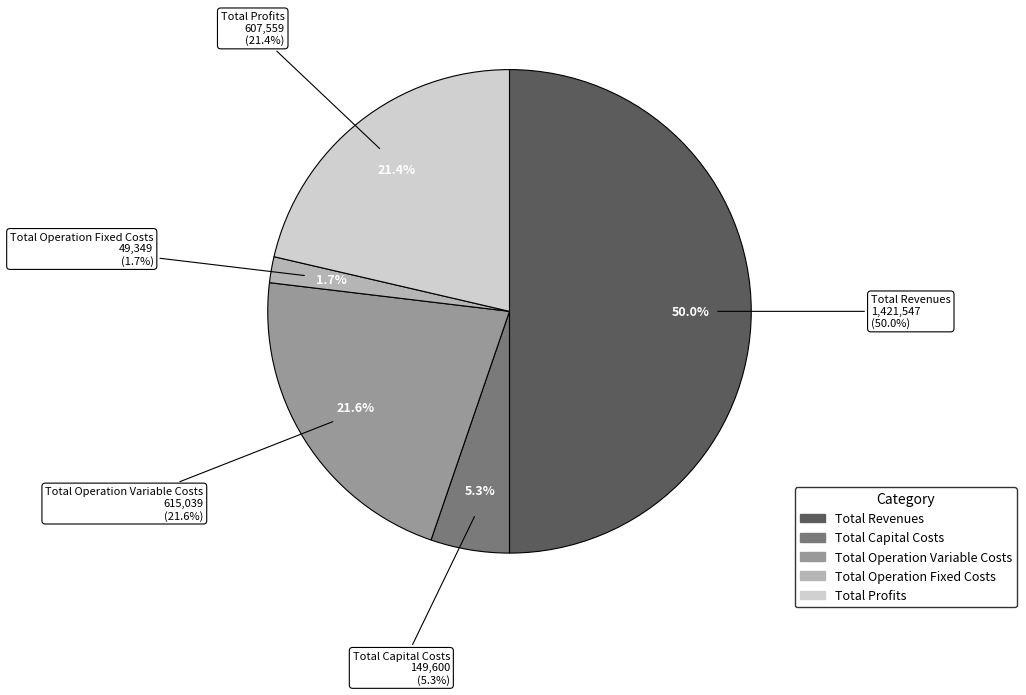

How many segments does this pie chart have?

5